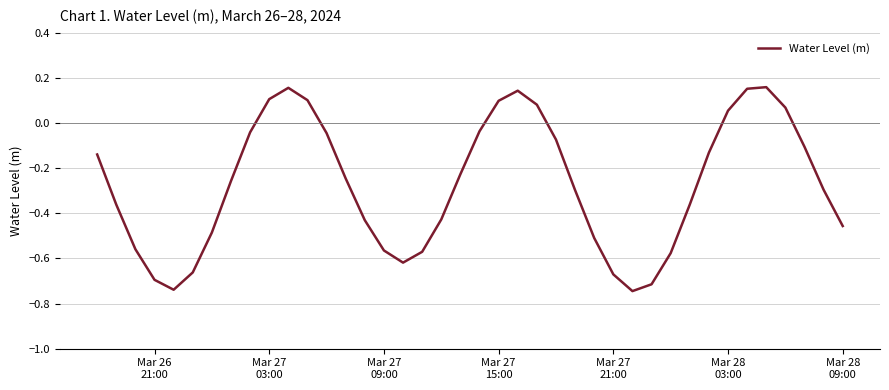

What is the difference between the maximum and minimum values?

0.9